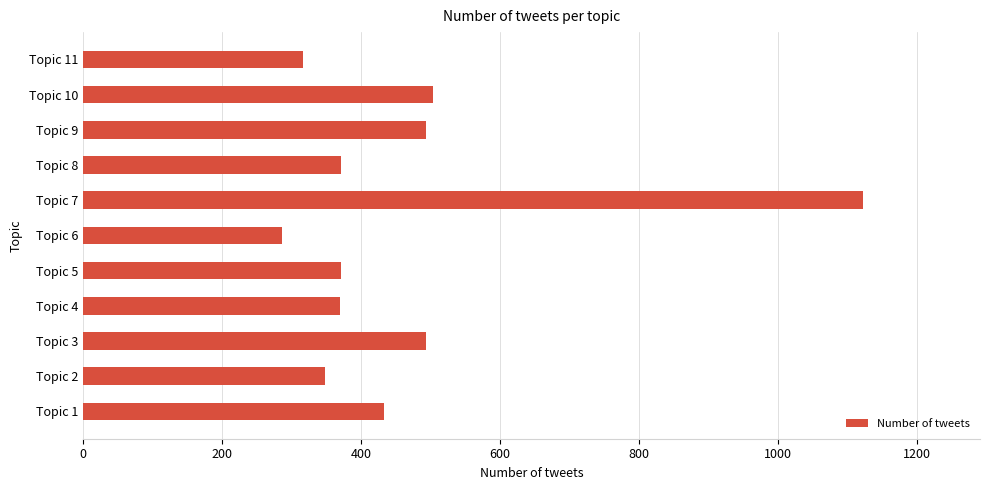

What value does the data have at Topic 3?

493